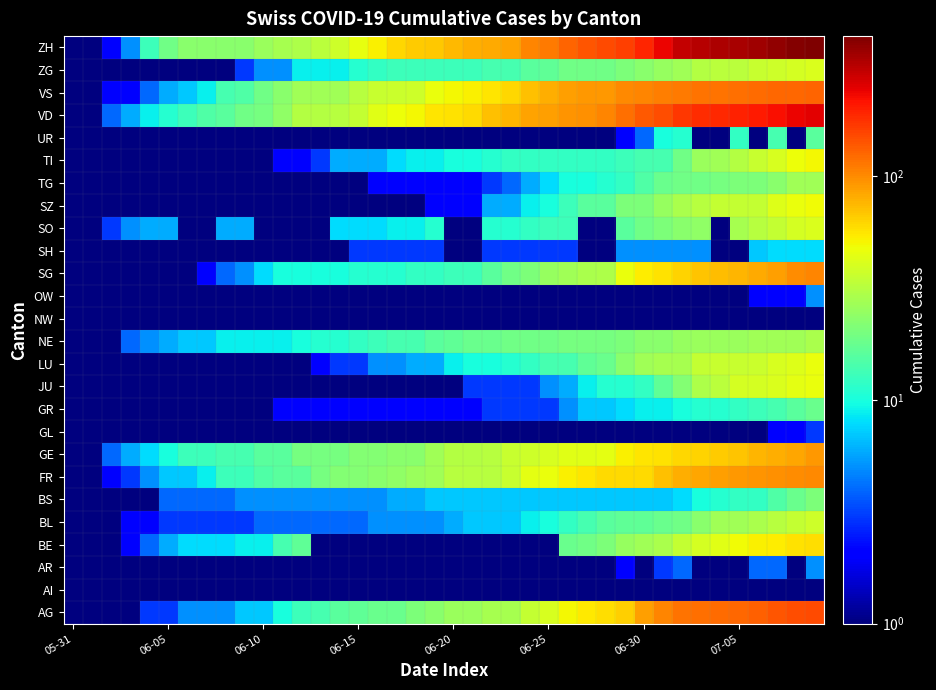

At which category is the sum across all series the highest?

39